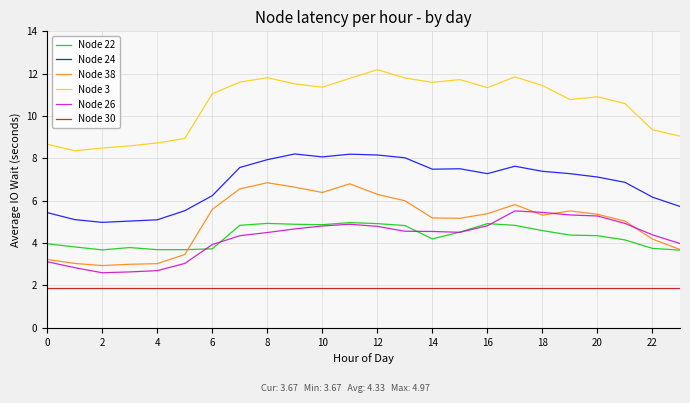

True or false: Node 24 and Node 22 cross at least once.

False